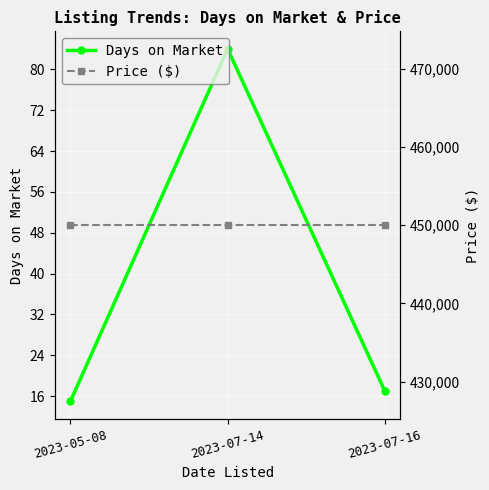

What is the average value of the Days on Market series?

39